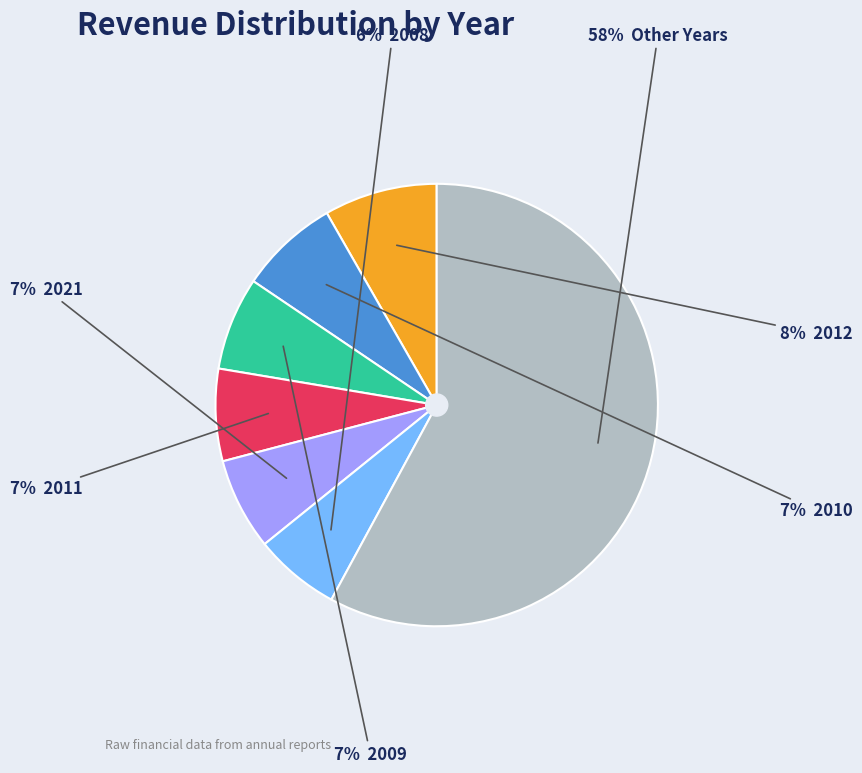

Is there any slice that represents more than half of the pie?

Yes